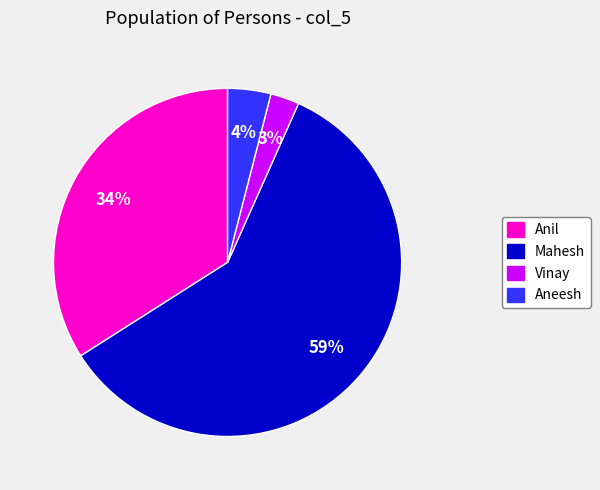

Combined, do Anil and Vinay account for over 50%?

No